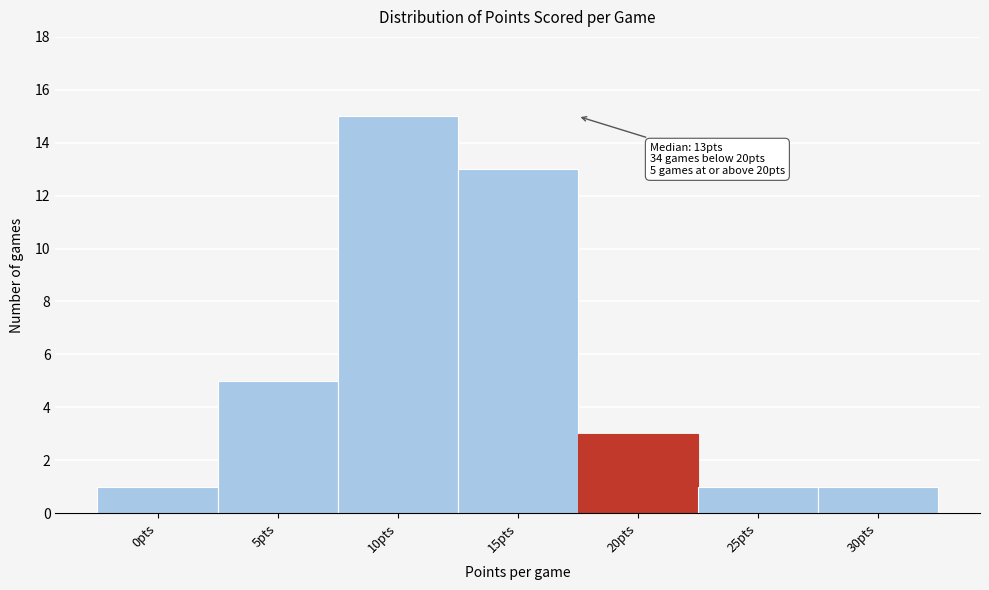

Reading left to right, list all the values displayed in this chart.

0pts=1	5pts=5	10pts=15	15pts=13	20pts=3	25pts=1	30pts=1